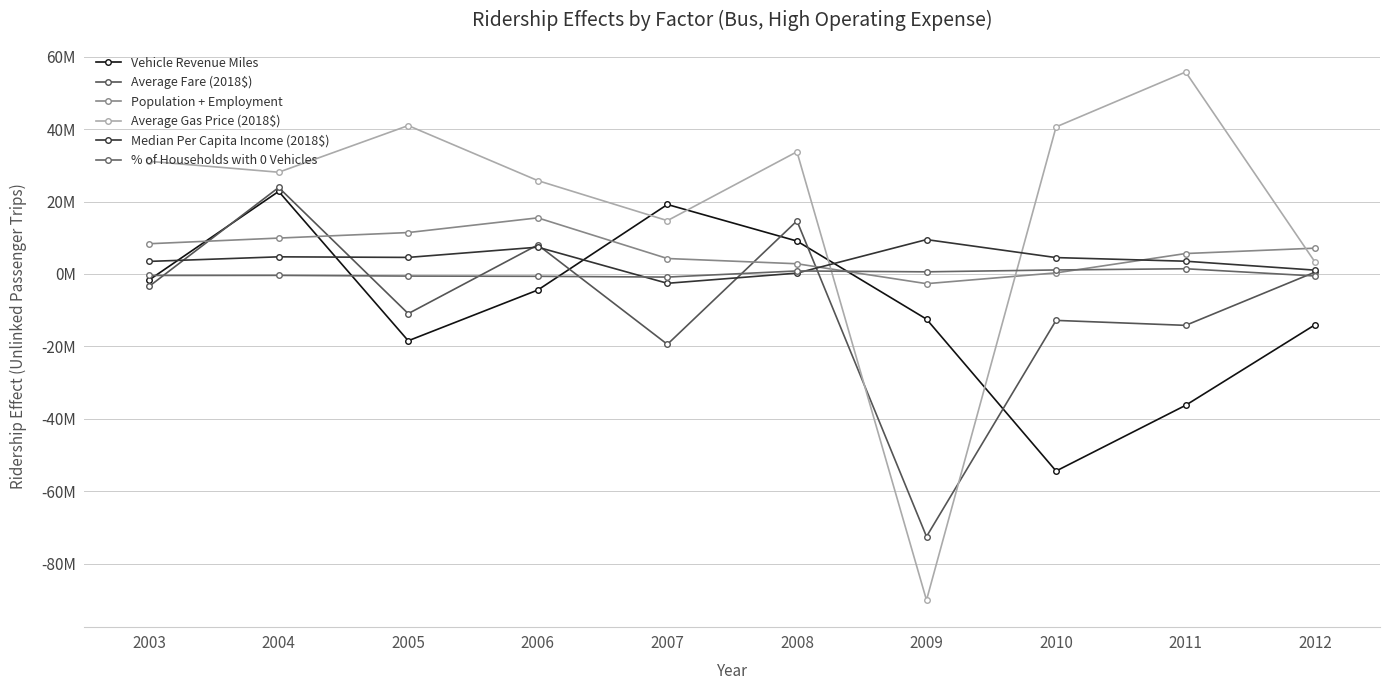

Does the chart have visible grid lines?

Yes